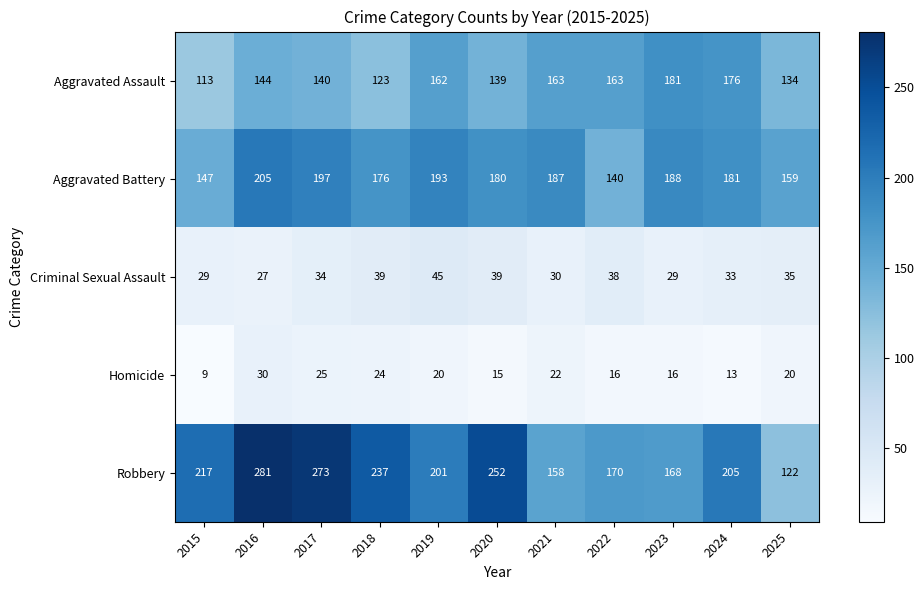

Which series has the largest total across all categories?

Robbery